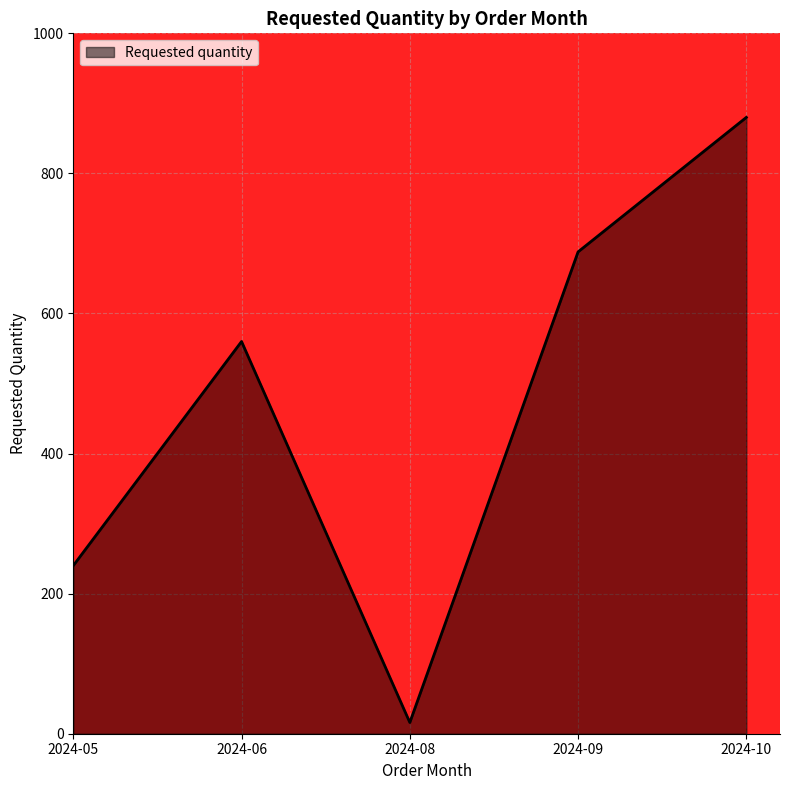

At which label is the value closest to 448?

2024-06